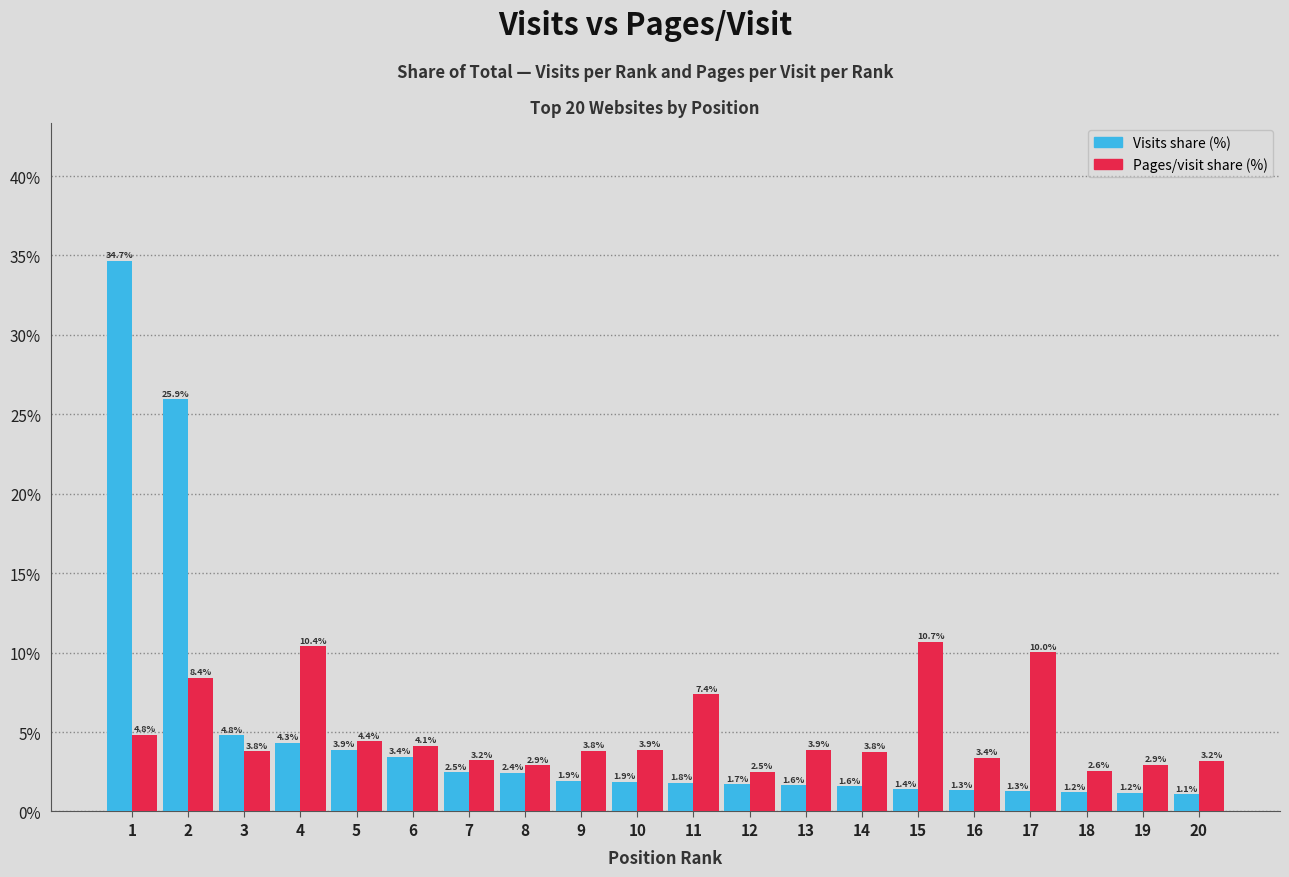

Reading left to right, extract all data points from this chart.

Visits share (%): 1=34.7	2=25.9	3=4.8	4=4.3	5=3.9	6=3.4	7=2.5	8=2.4	9=1.9	10=1.9	11=1.8	12=1.7	13=1.6	14=1.6	15=1.4	16=1.3	17=1.3	18=1.2	19=1.2	20=1.1
Pages/visit share (%): 1=4.8	2=8.4	3=3.8	4=10.4	5=4.4	6=4.1	7=3.2	8=2.9	9=3.8	10=3.9	11=7.4	12=2.5	13=3.9	14=3.8	15=10.7	16=3.4	17=10.0	18=2.6	19=2.9	20=3.2